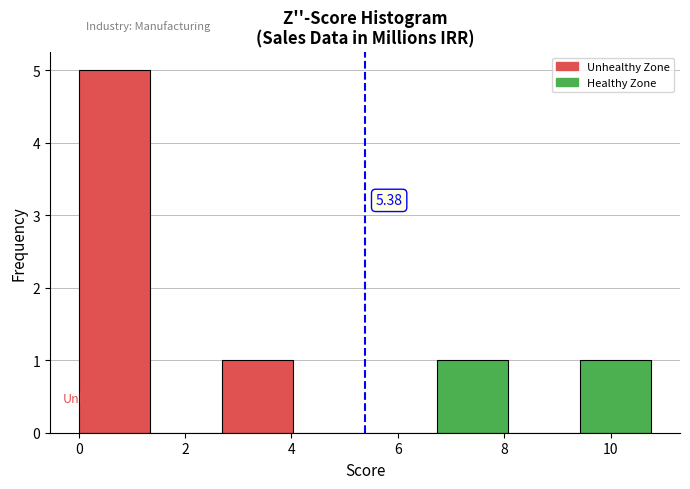

Which range on the x-axis has the tallest bar?

0.0 to 1.4